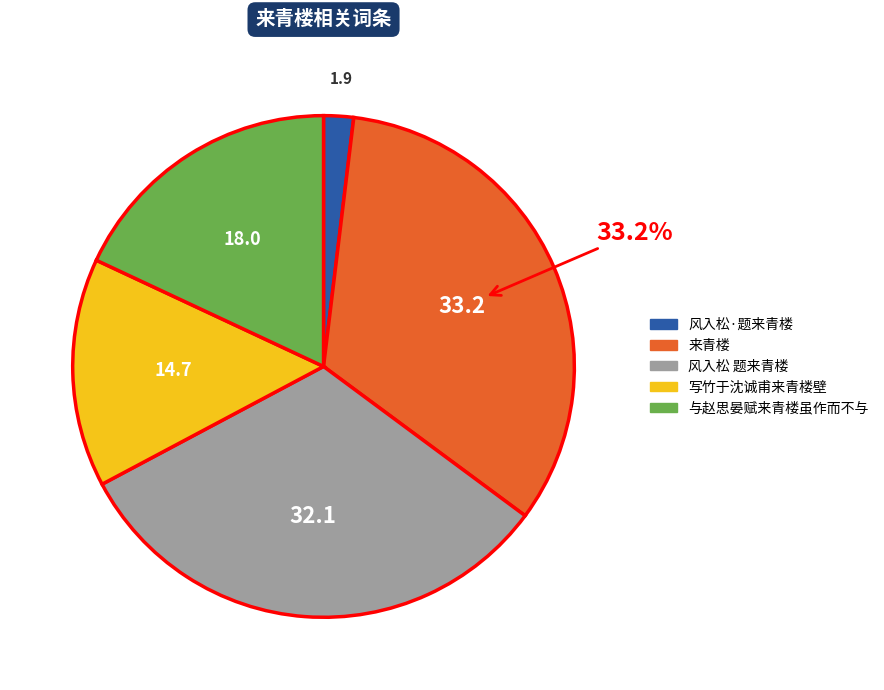

To the nearest percent, what is the difference between the 与赵思晏赋来青楼虽作而不与 and 来青楼 slice percentages?

15%